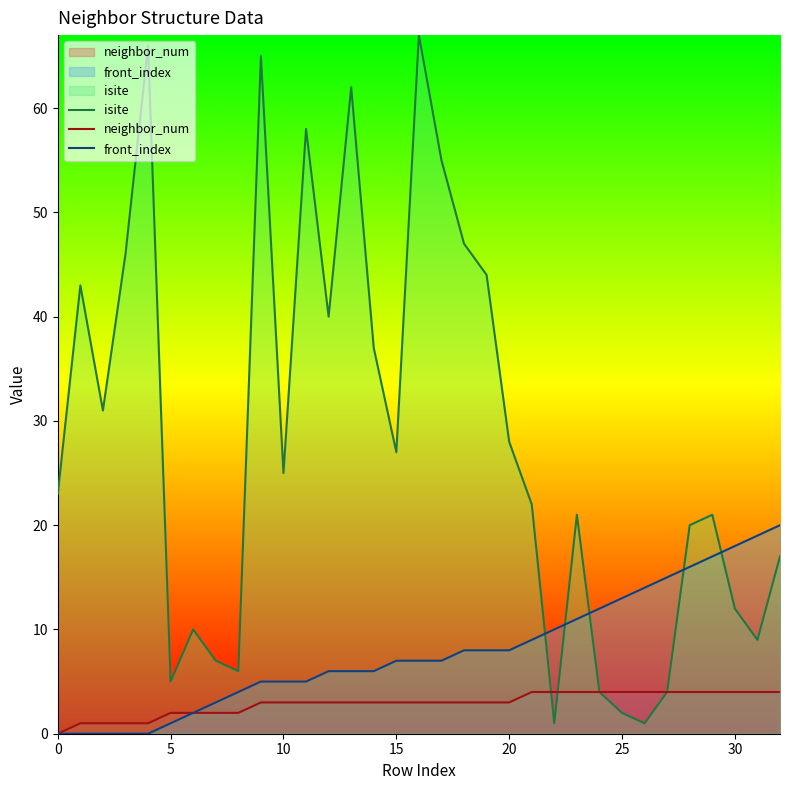

What is the highest value of the neighbor_num series?

4